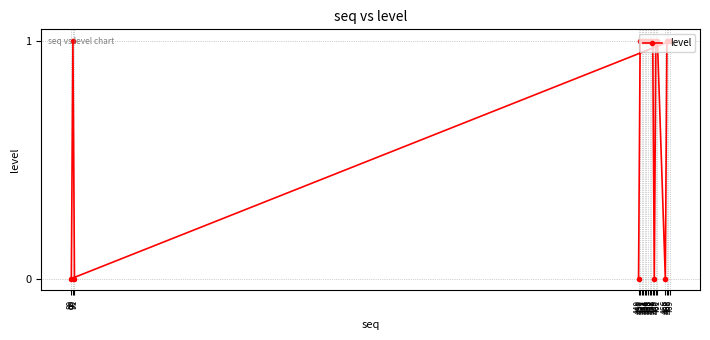

How many lines are shown in the chart?

1